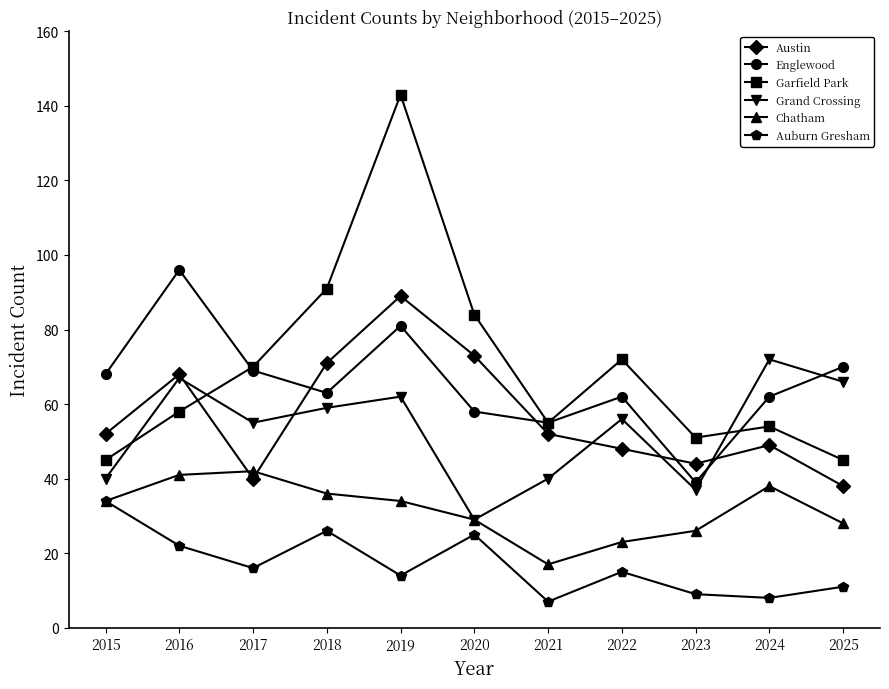

What is the approximate value of Chatham at 2016, to the nearest 5?

40